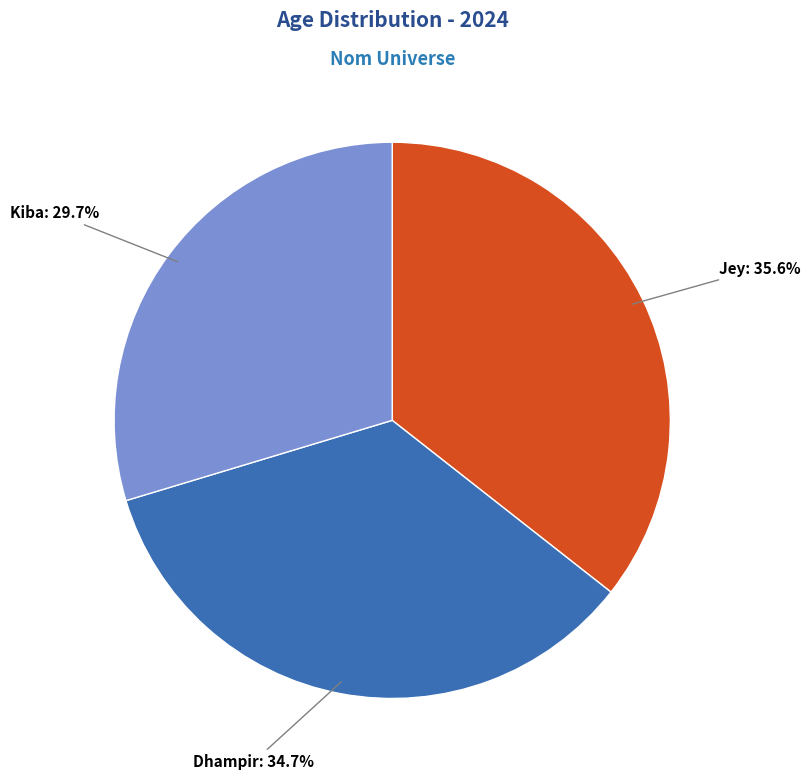

Does any single category account for the majority?

No